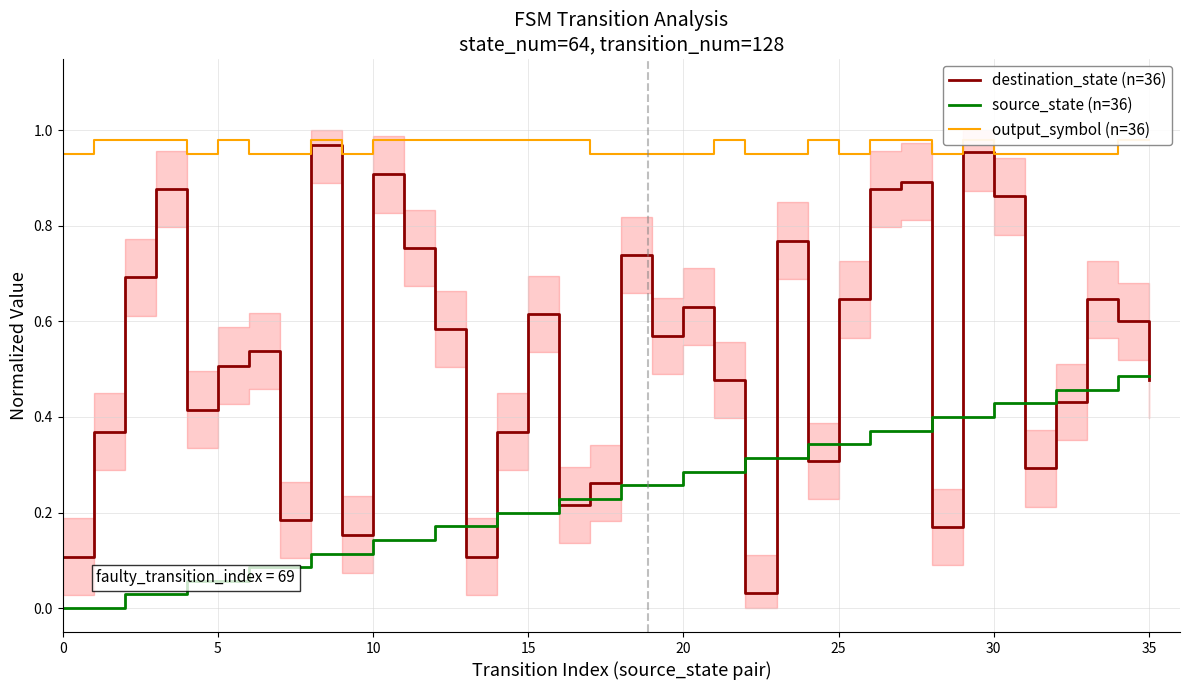

Which label corresponds to the largest value in the chart?

5